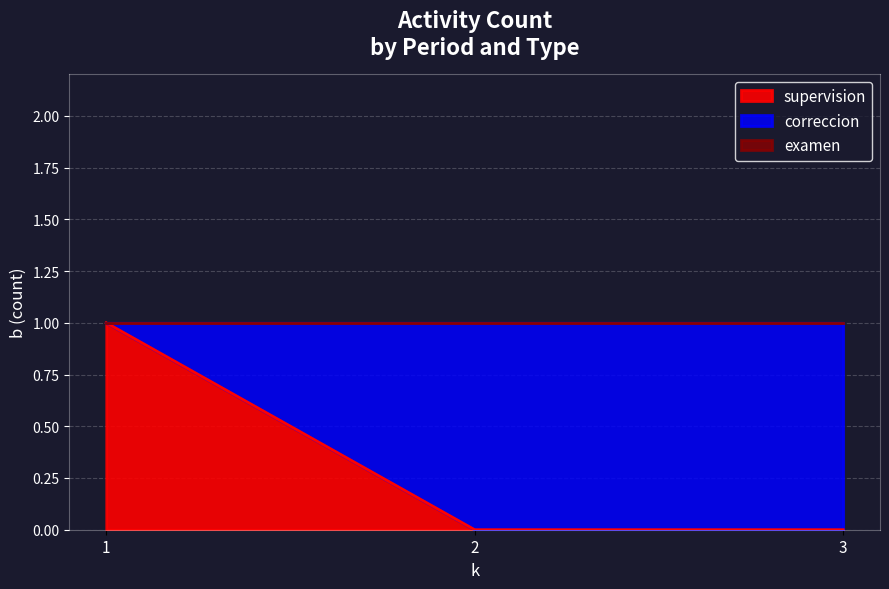

Between 1 and 2, which series saw the biggest shift?

supervision